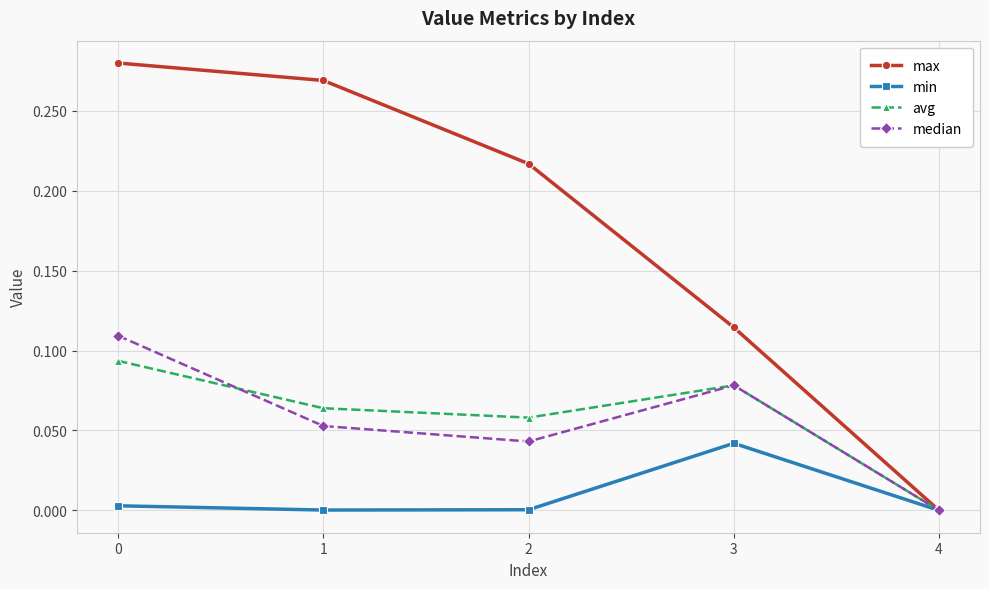

True or false: median has a value of 0.0 at 0.

False